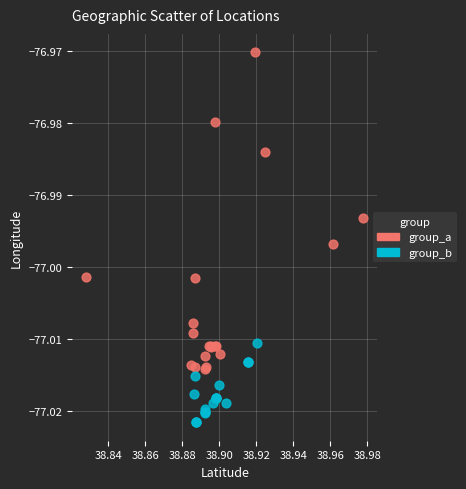

Which series contains the highest Y value?

group_a